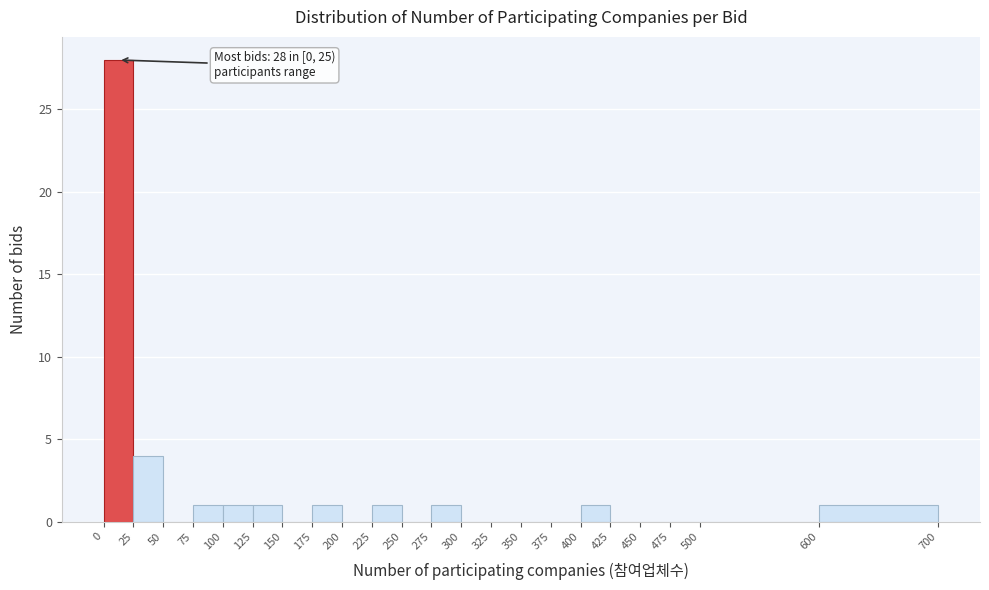

Which range on the x-axis has the tallest bar?

0 to 25